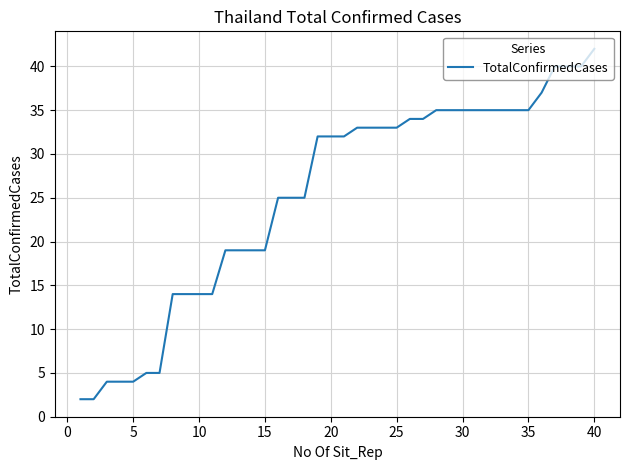

What is the maximum value shown in the chart?

42